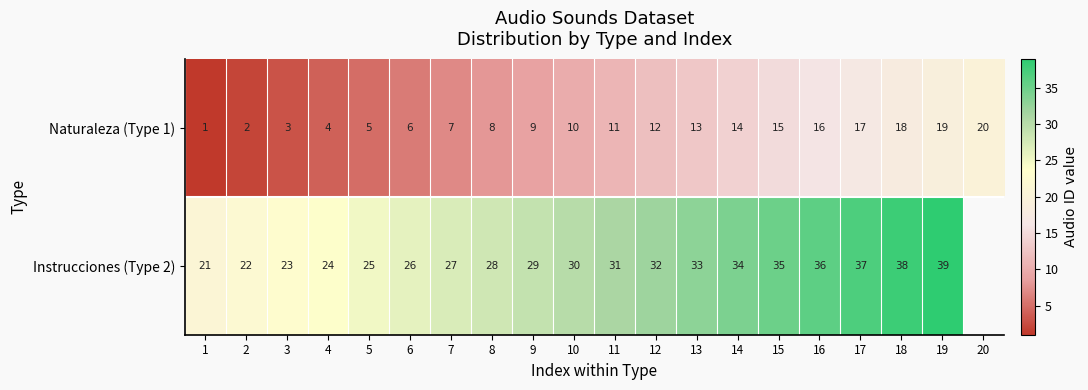

At which label does Naturaleza (Type 1) reach its minimum?

1